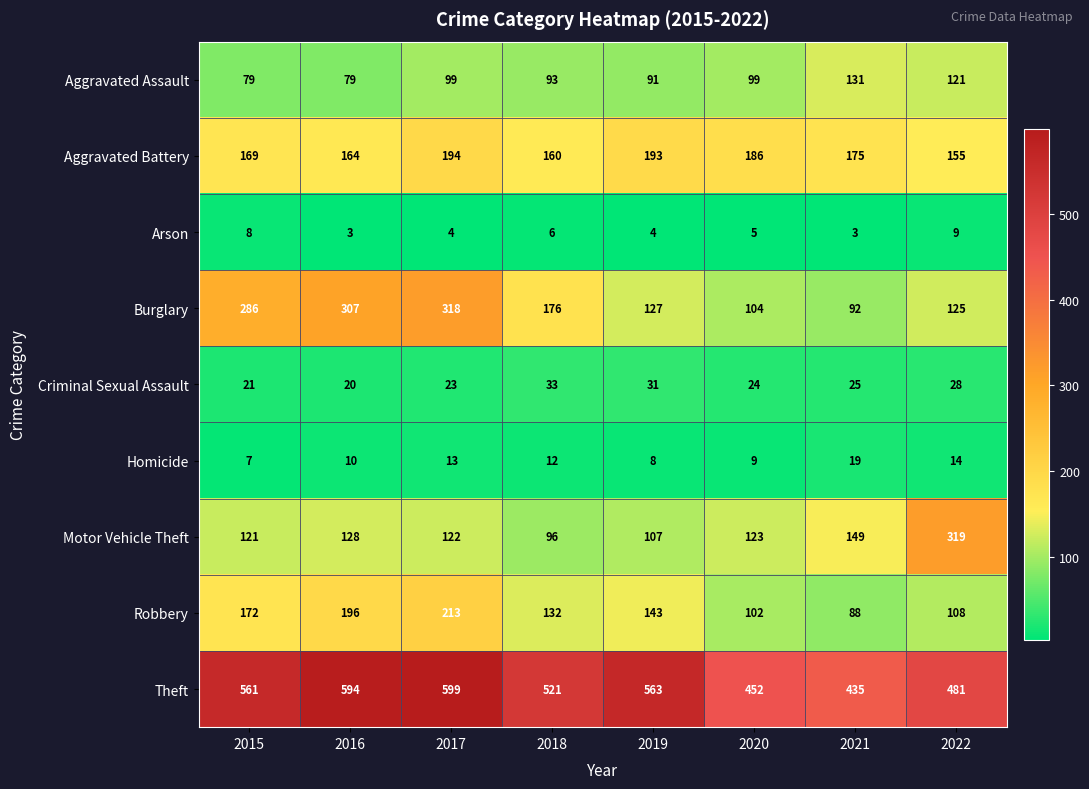

How many data points in Robbery are less than 143?

4